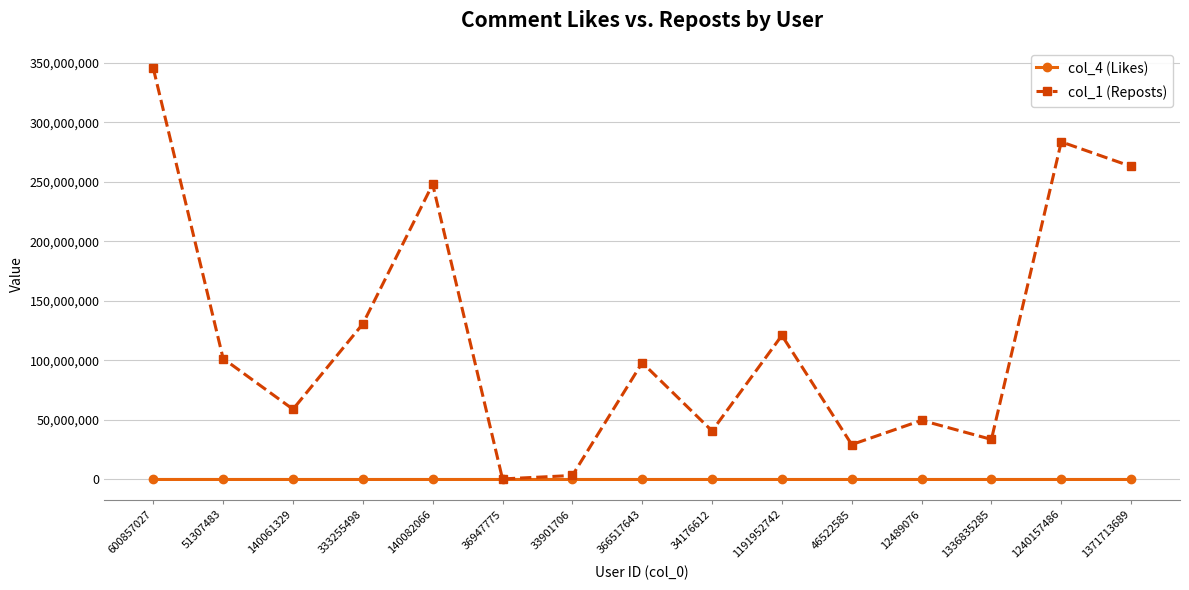

How many values in the col_1 (Reposts) series are below 98082359?

7